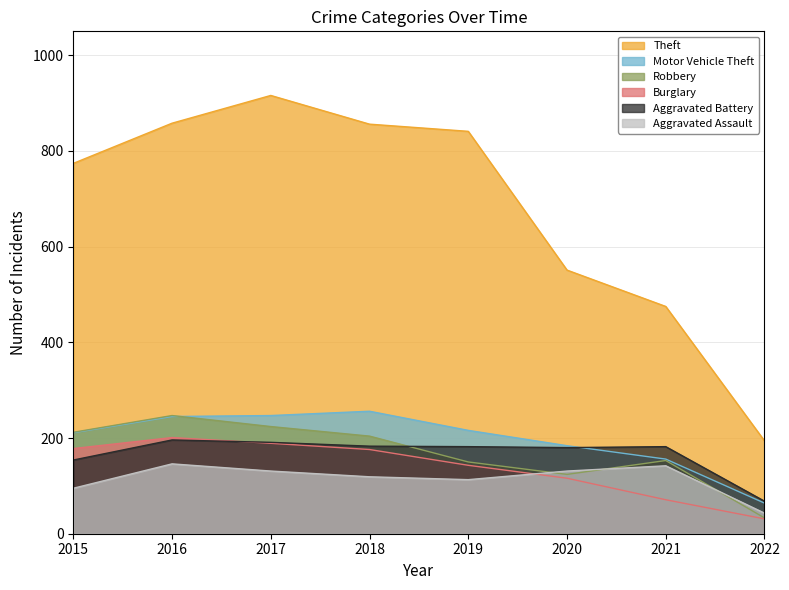

What is the average value of the Burglary series?

138